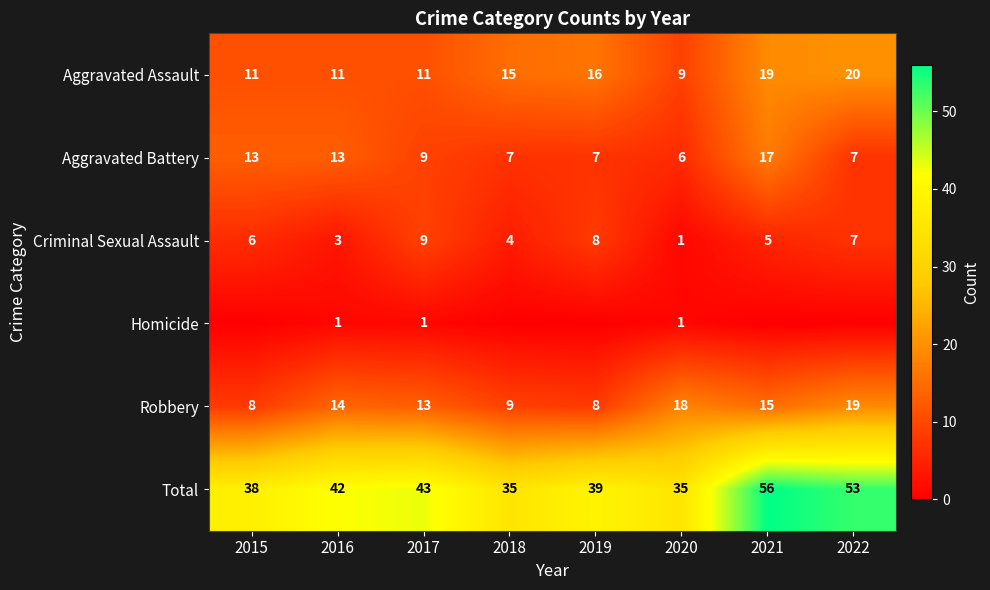

How many data points in Criminal Sexual Assault are less than 6?

4